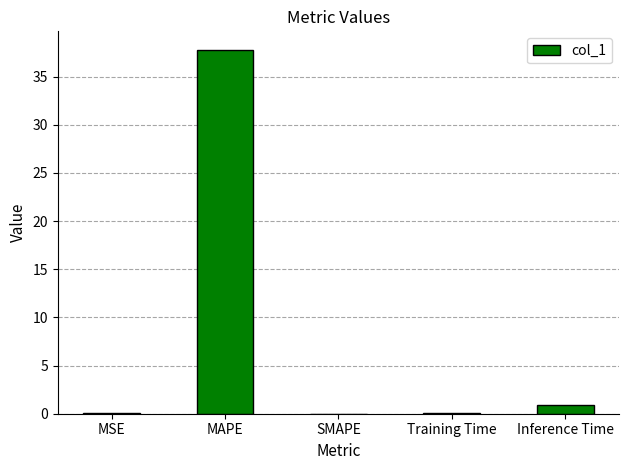

How many categories are shown in the chart?

5